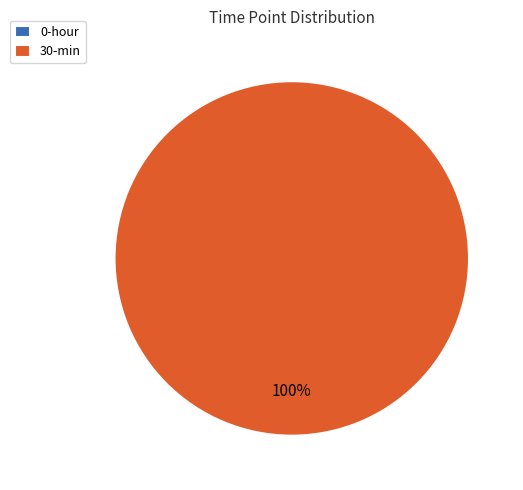

The 30-min slice represents 100% of the pie. True or false?

True